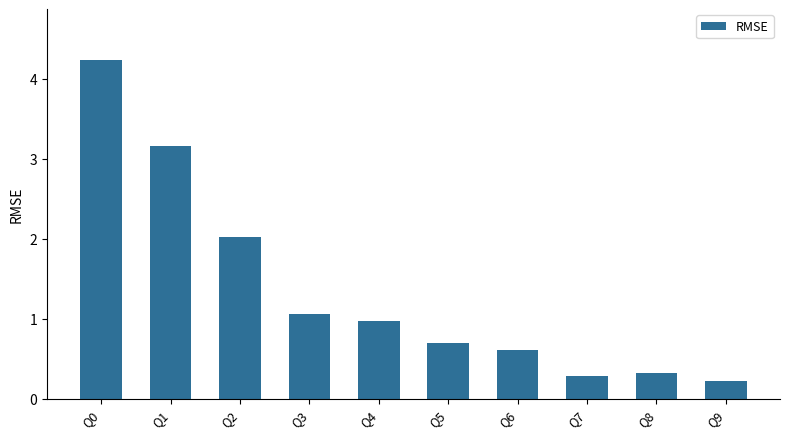

What is the difference between the second highest and second lowest values?

2.9